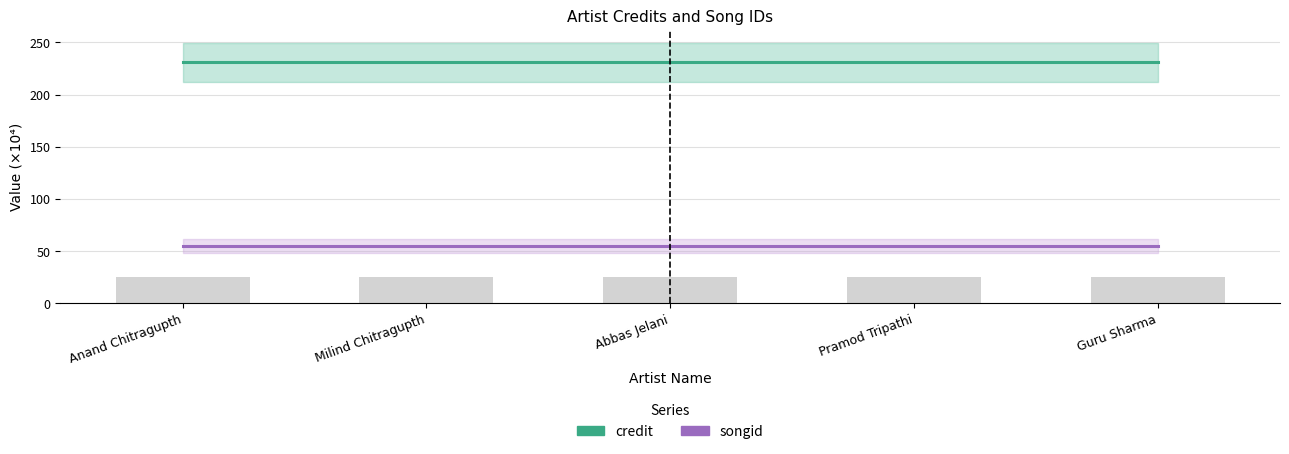

What is the value of the credit bar at the 4th from the left?

230.8